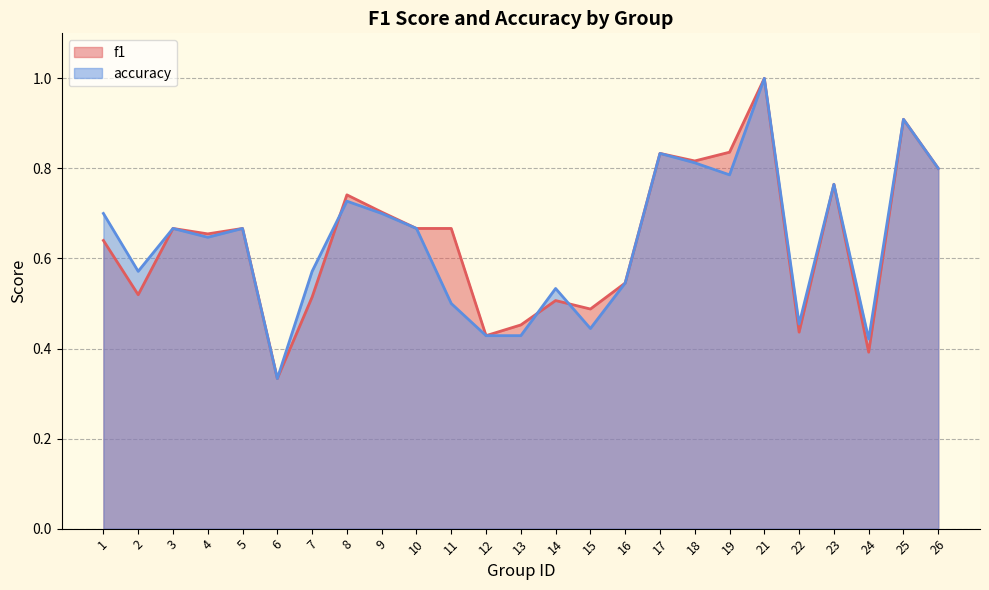

Which series has the largest total across all categories?

f1